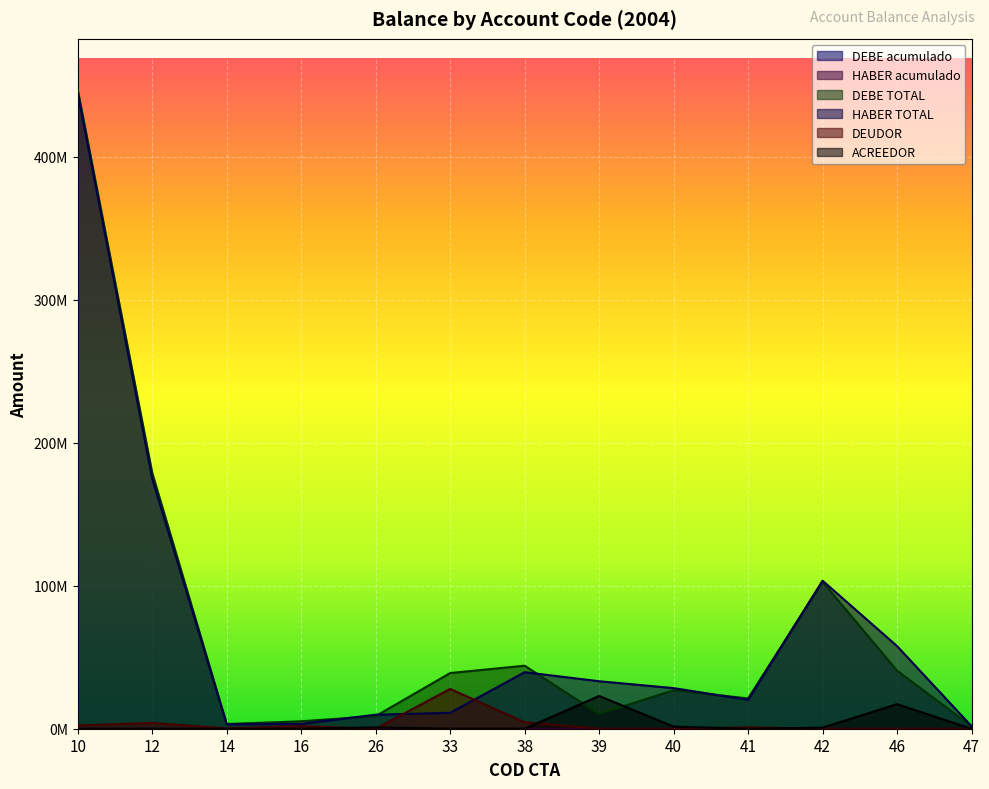

Does the chart display data point markers on the line(s)?

No